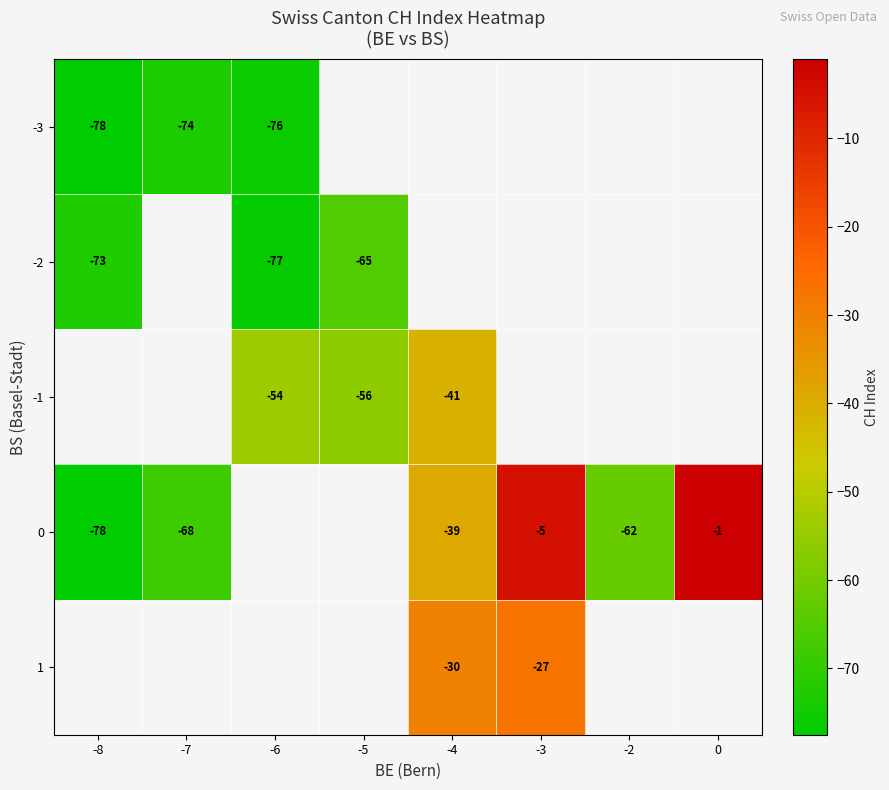

The value of row_0 at -7 is -29.9. True or false?

False